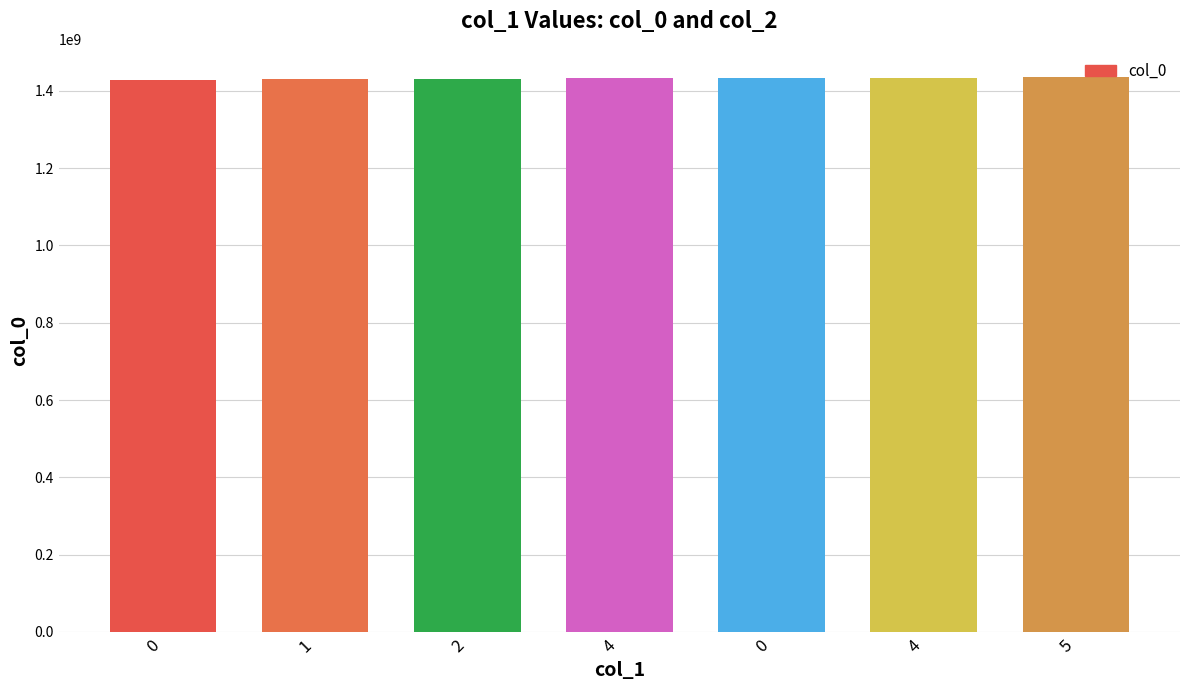

What is the minimum value shown in the chart?

1429231225